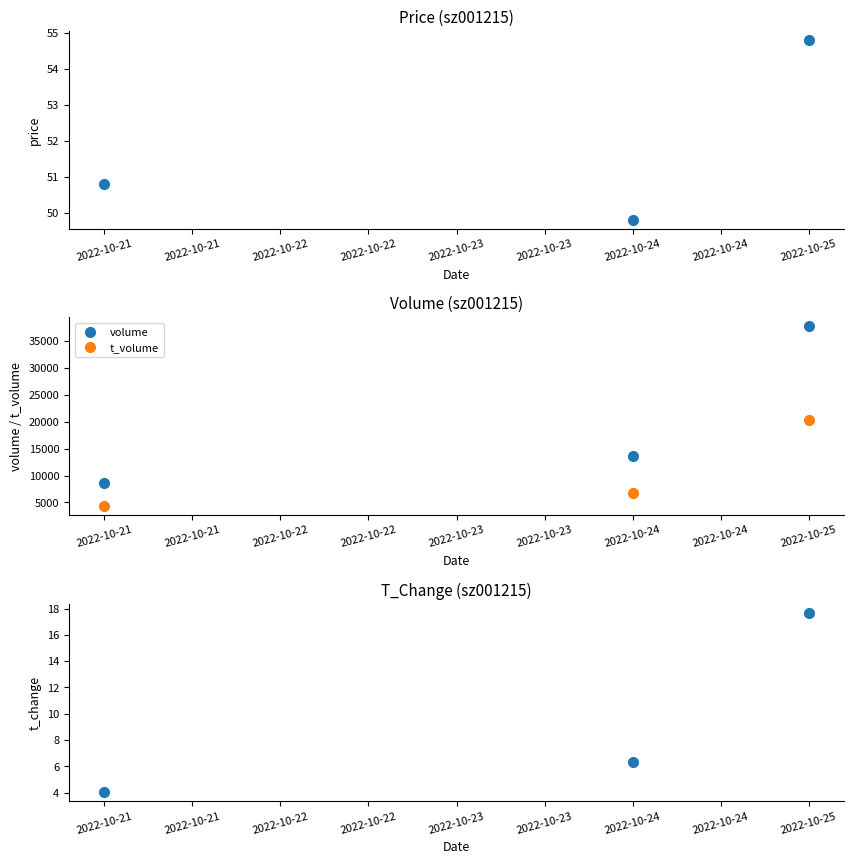

Count the number of categories in the chart.

3